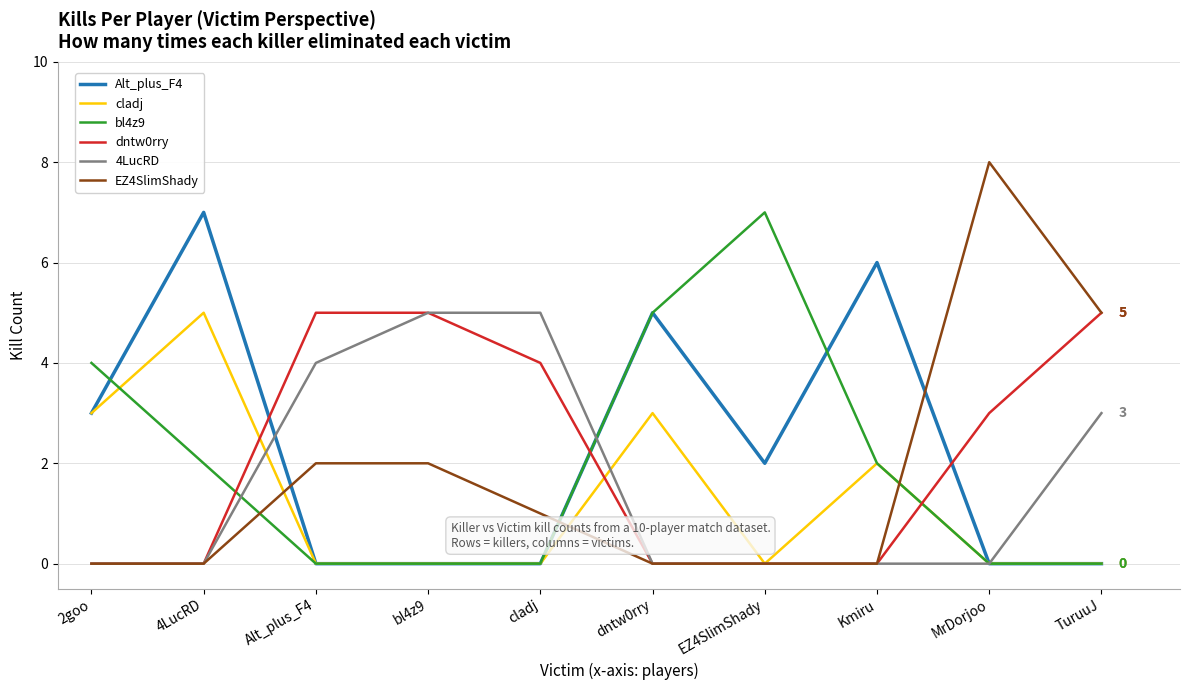

The dntw0rry series shows 0 at EZ4SlimShady. True or false?

True